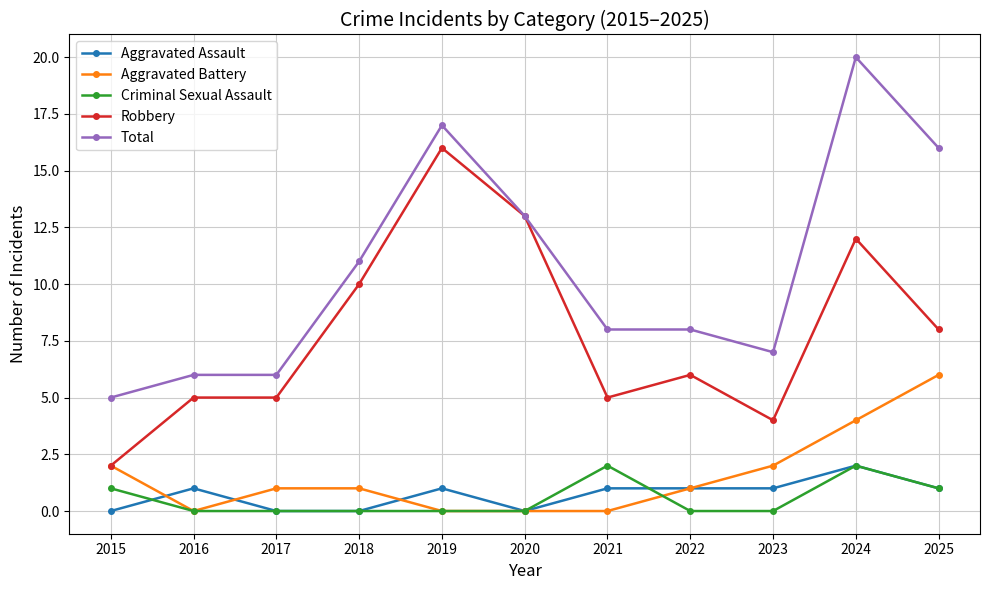

True or false: Robbery and Aggravated Assault cross at least once.

False